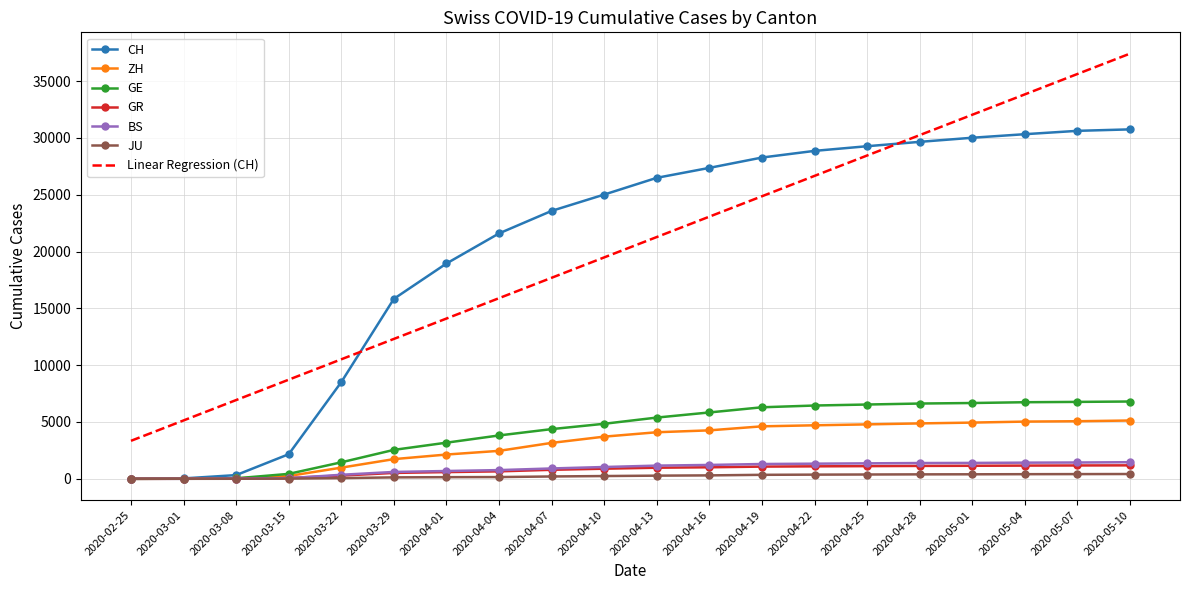

Which series changed the most between 2020-03-15 and 2020-04-01?

CH